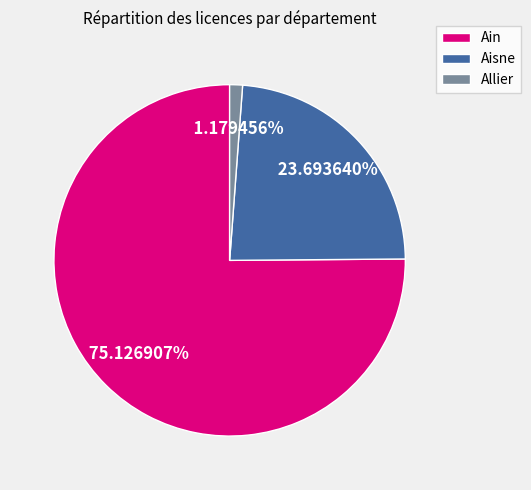

To the nearest percent, what is the difference between the largest and smallest slice percentages?

74%